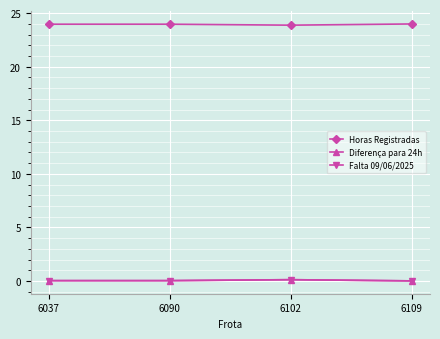

Reading right to left, extract all data points from this chart.

Horas Registradas: 6109=24.0	6102=23.9	6090=24.0	6037=24.0
Diferença para 24h: 6109=0.0	6102=0.1	6090=0.0	6037=0.0
Falta 09/06/2025: 6109=0.0	6102=0.1	6090=0.0	6037=0.0